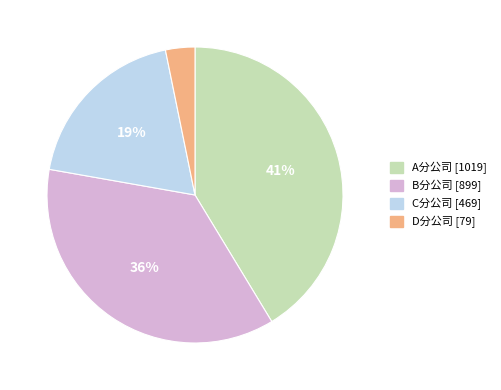

The A分公司 [1019] slice represents 35% of the pie. True or false?

False